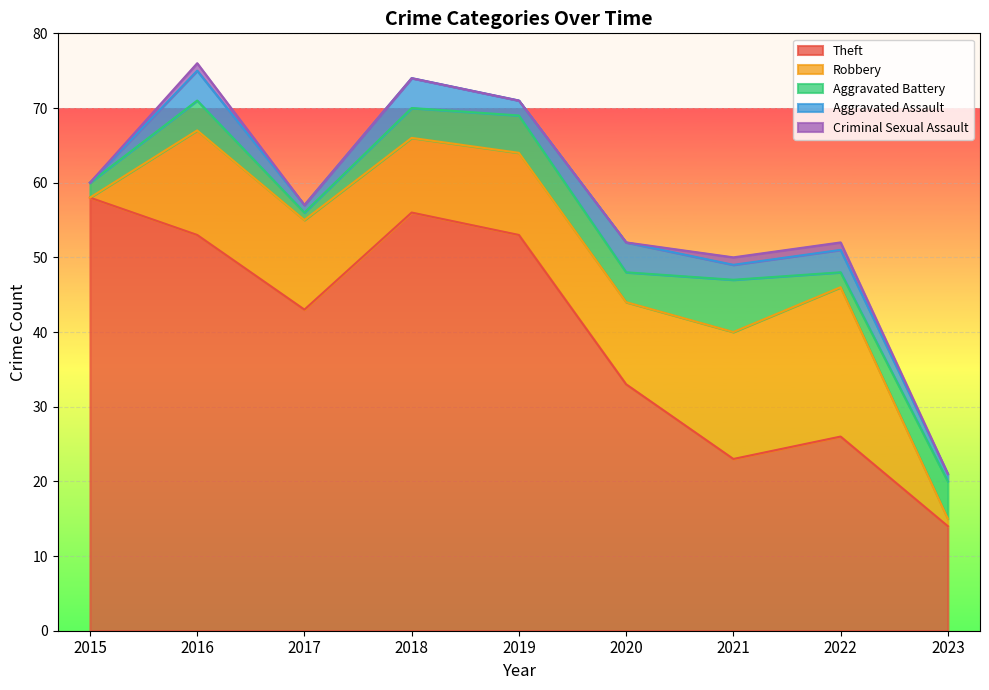

True or false: Theft and Aggravated Battery cross at least once.

False